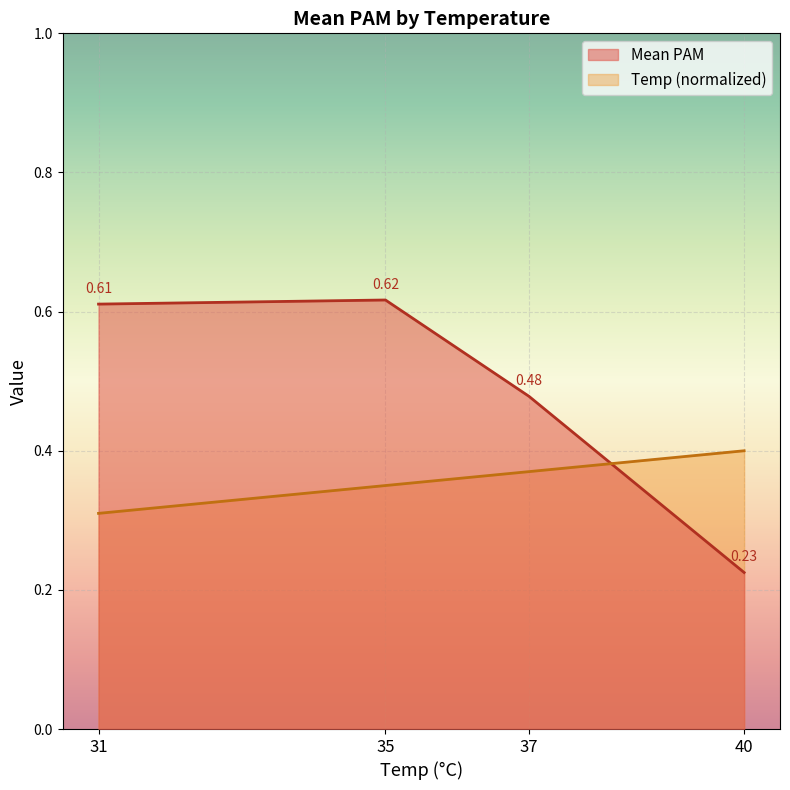

The value of Temp (normalized) at 31 is 0.3. True or false?

True